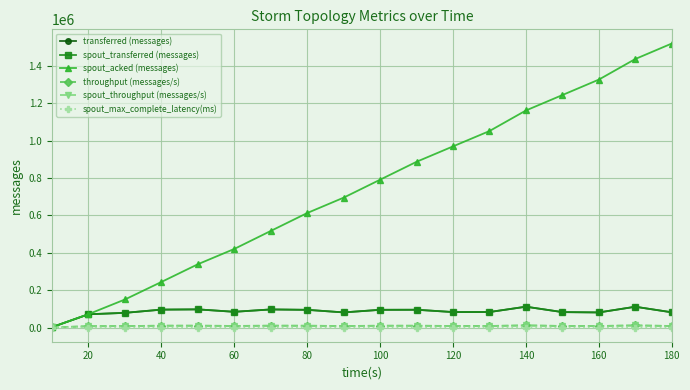

Is this an area chart (filled region under the line)?

No